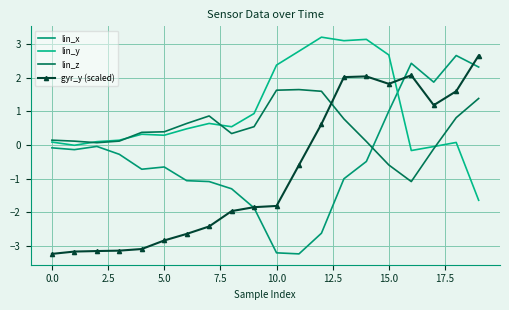

What is the average value of the lin_x series?

-0.4